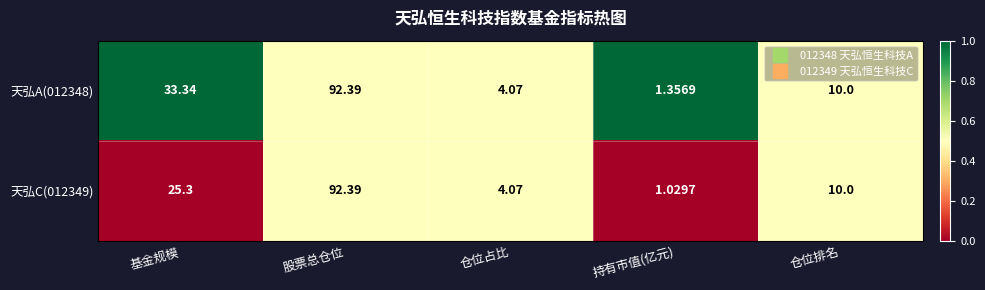

At which category does the chart reach its minimum across all series?

持有市值(亿元)